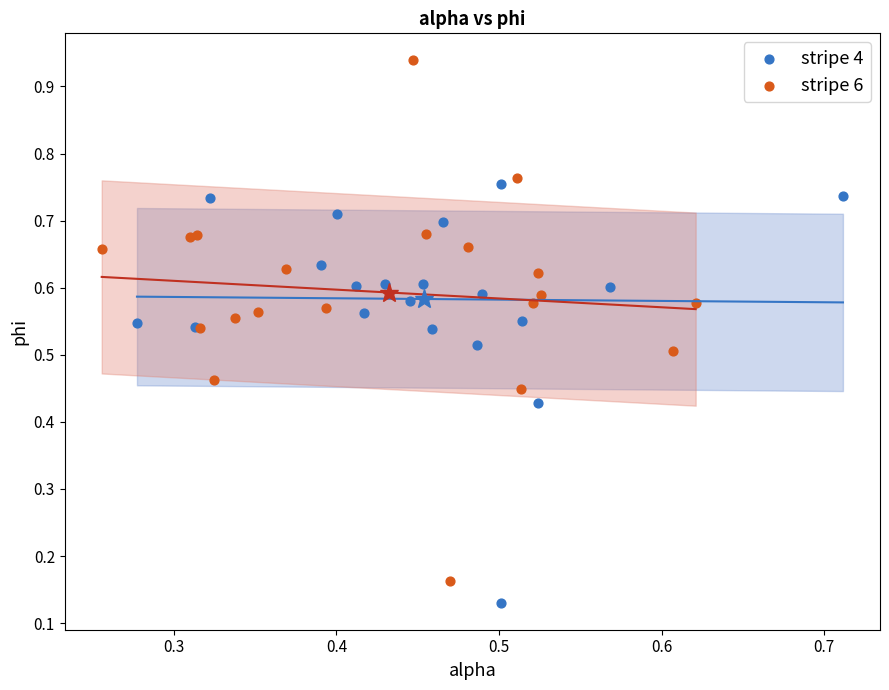

Which series has the largest Y range (max minus min)?

stripe 6